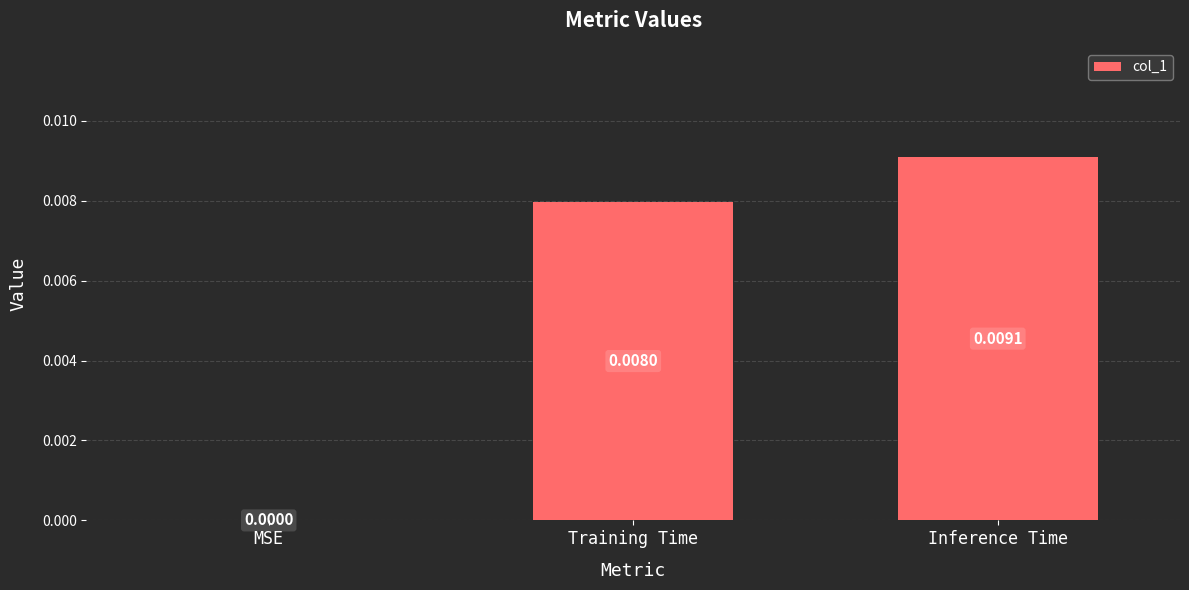

Between MSE and Training Time, which is larger?

Training Time